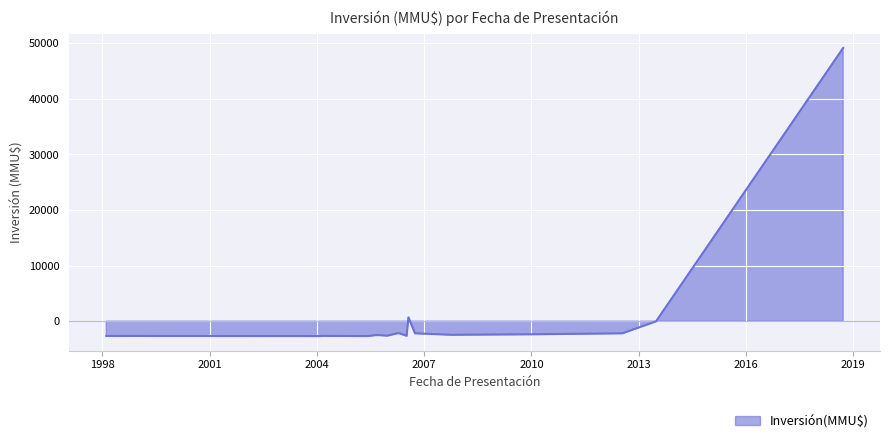

What is the label of the 7th point from the left?

2005-09-08